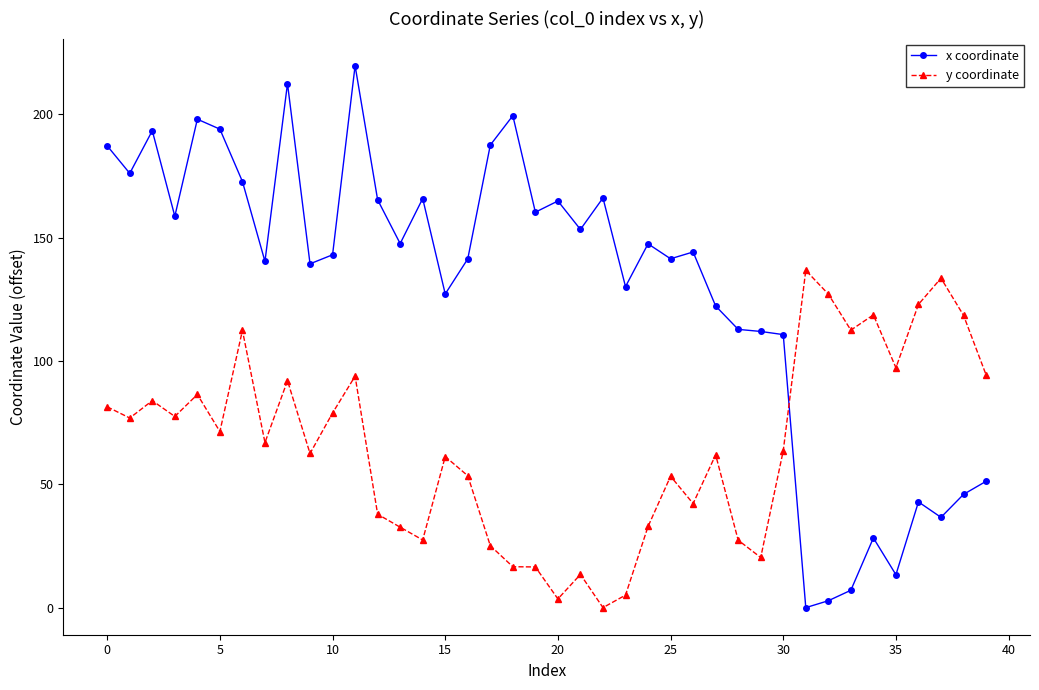

Is this an area chart (filled region under the line)?

No